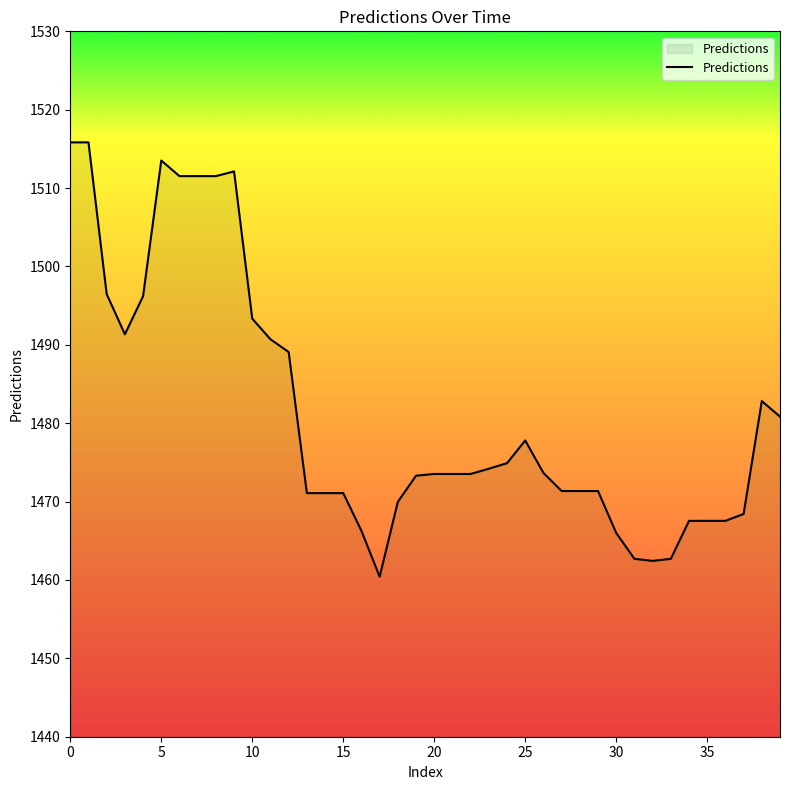

What is the minimum value shown in the chart?

1460.4